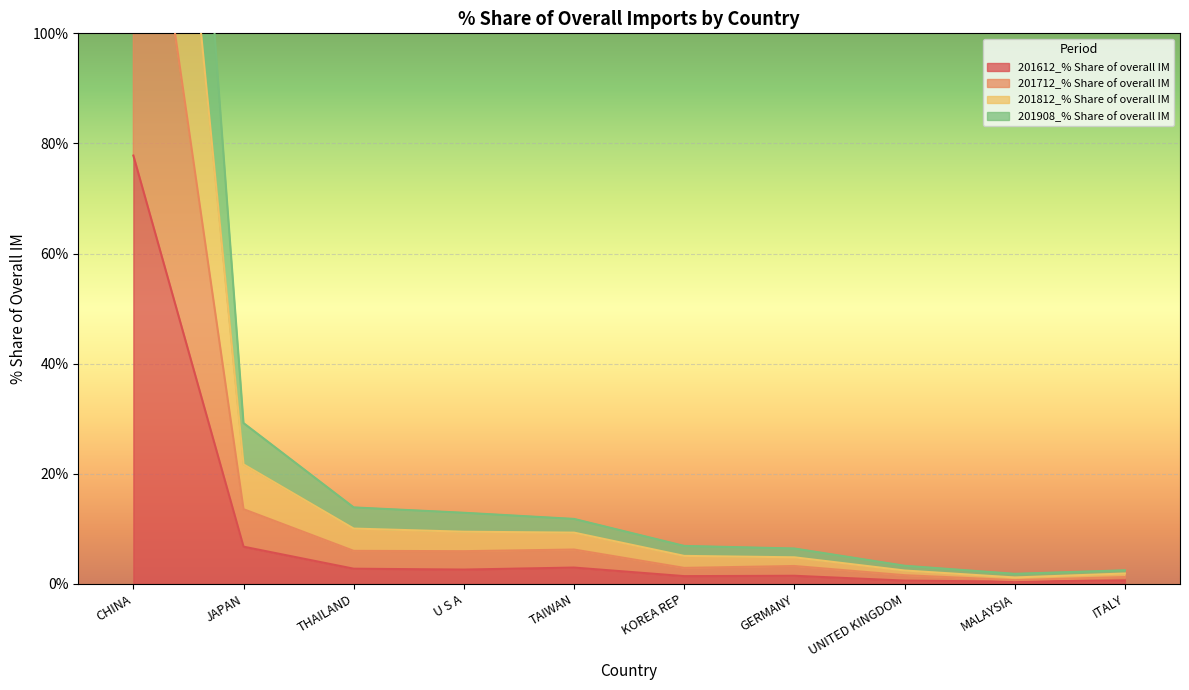

The value of 201612_% Share of overall IM at JAPAN is 2.3. True or false?

False